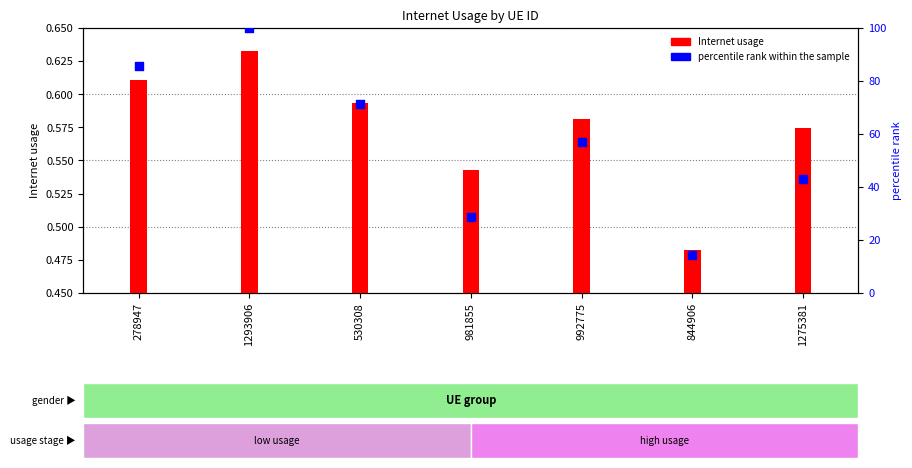

At which category is the sum across all series the highest?

1293906